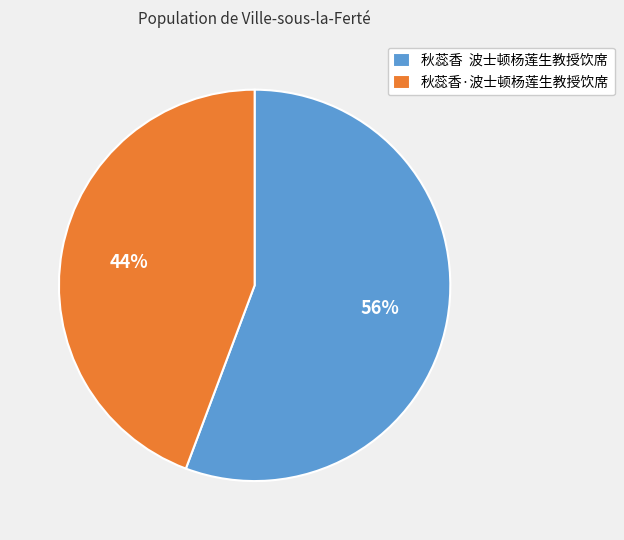

Which has a higher value, 秋蕊香·波士顿杨莲生教授饮席 or 秋蕊香 波士顿杨莲生教授饮席?

秋蕊香 波士顿杨莲生教授饮席